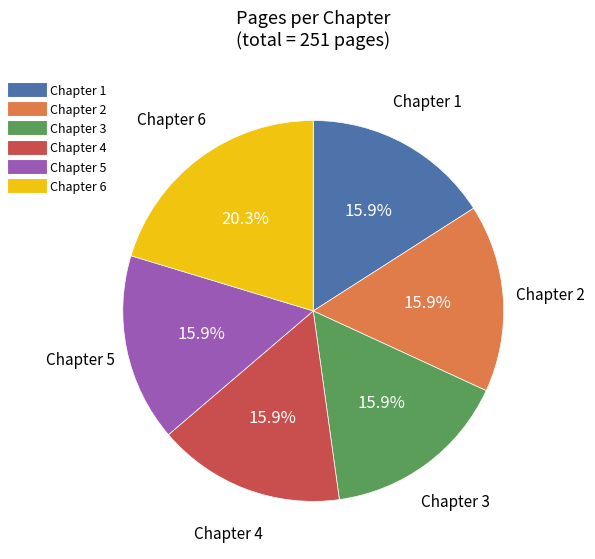

Is there a majority slice in this chart?

No